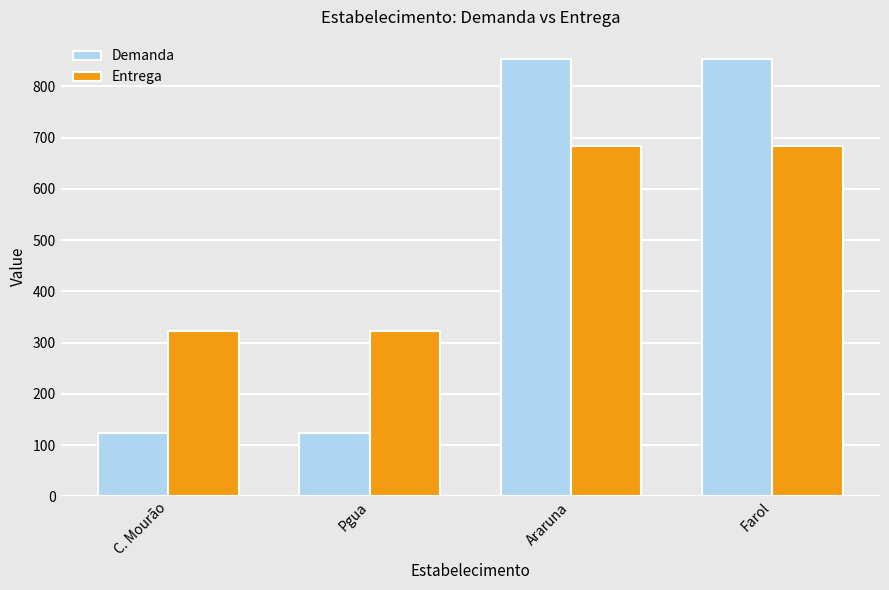

List the series in order of their overall mean, highest first.

Entrega, Demanda